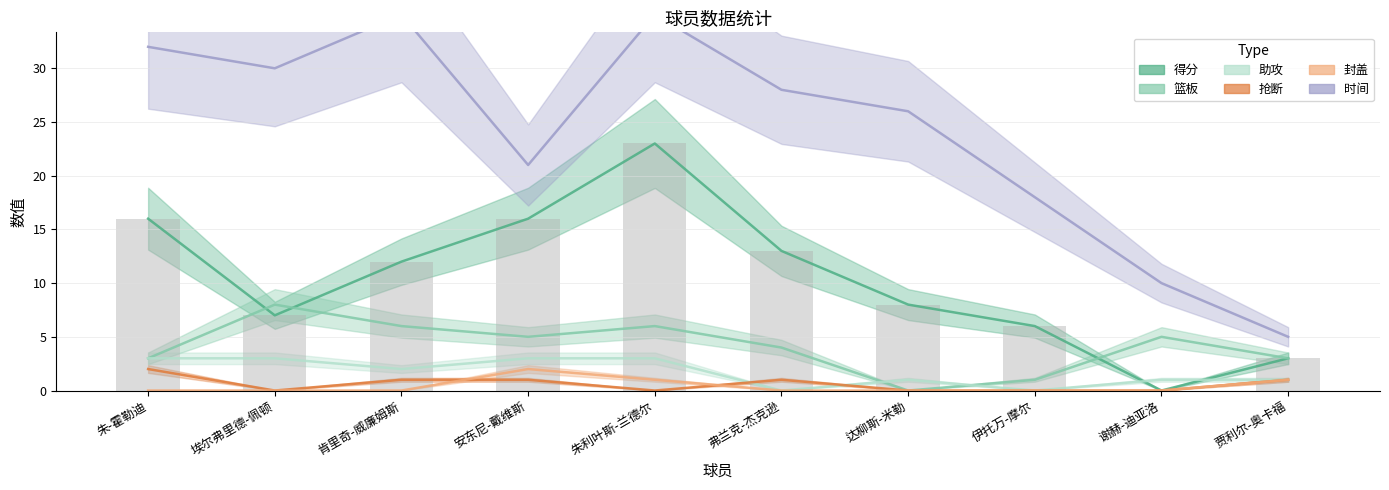

Which label corresponds to the largest value in the chart?

肯里奇-威廉姆斯